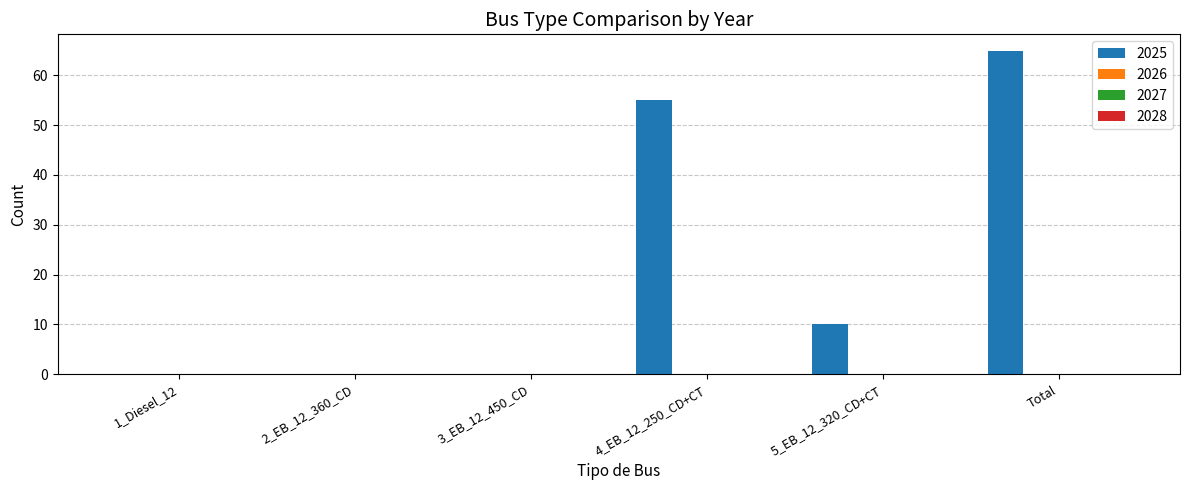

What is the sum of all values?

130